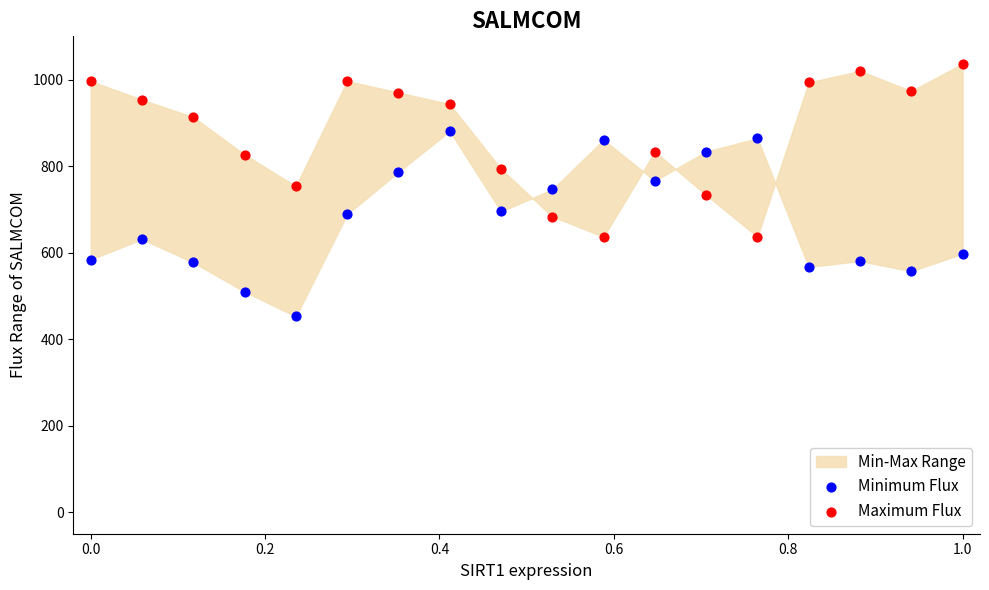

Which series has the widest spread of Y values?

Minimum Flux